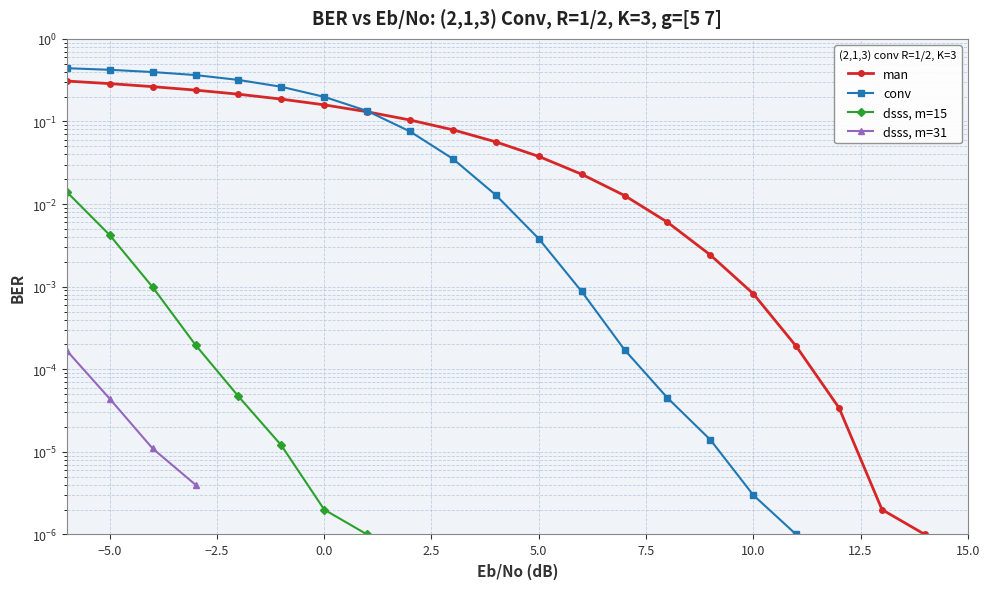

Does the chart display data point markers on the line(s)?

Yes